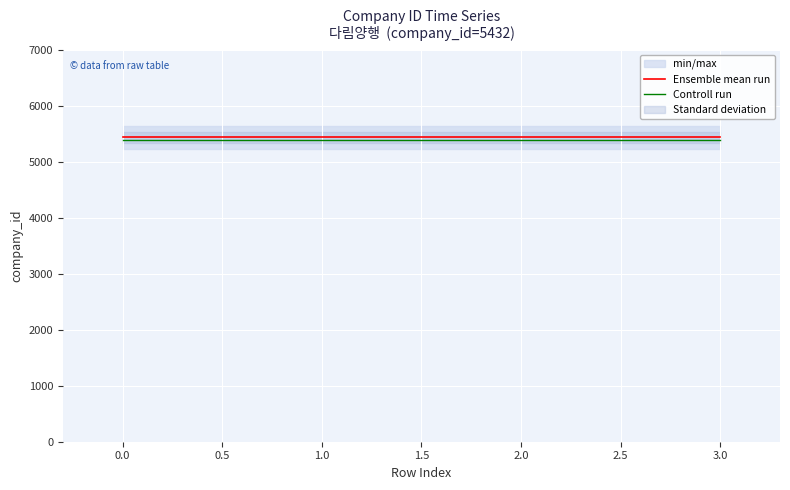

What is the minimum value for Controll run?

5382